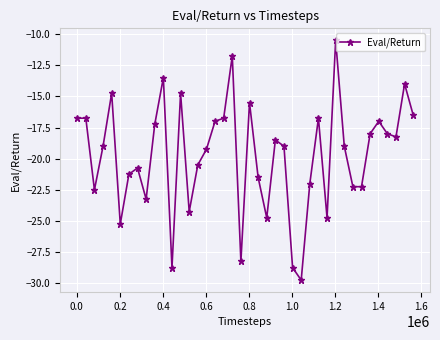

What is the greatest value displayed?

-10.5